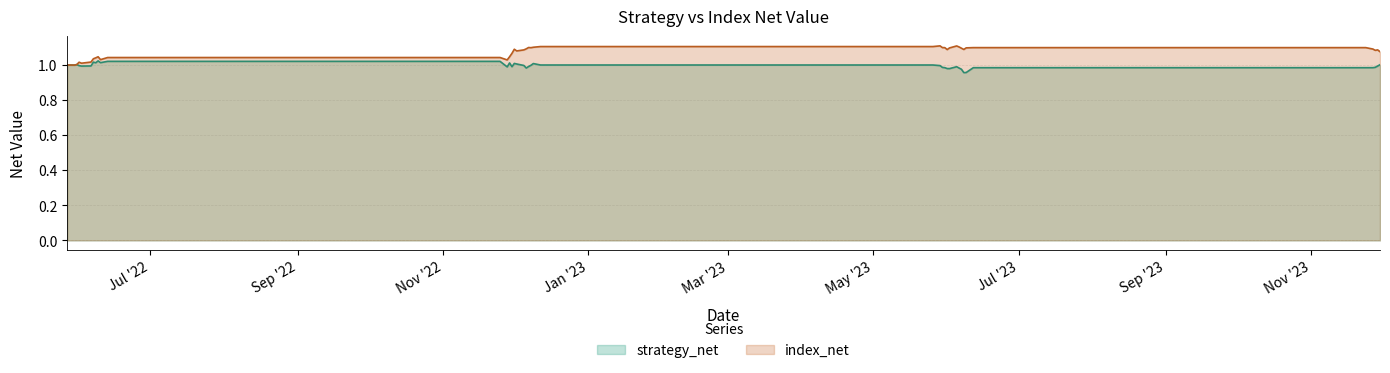

True or false: strategy_net and index_net intersect in this chart.

True